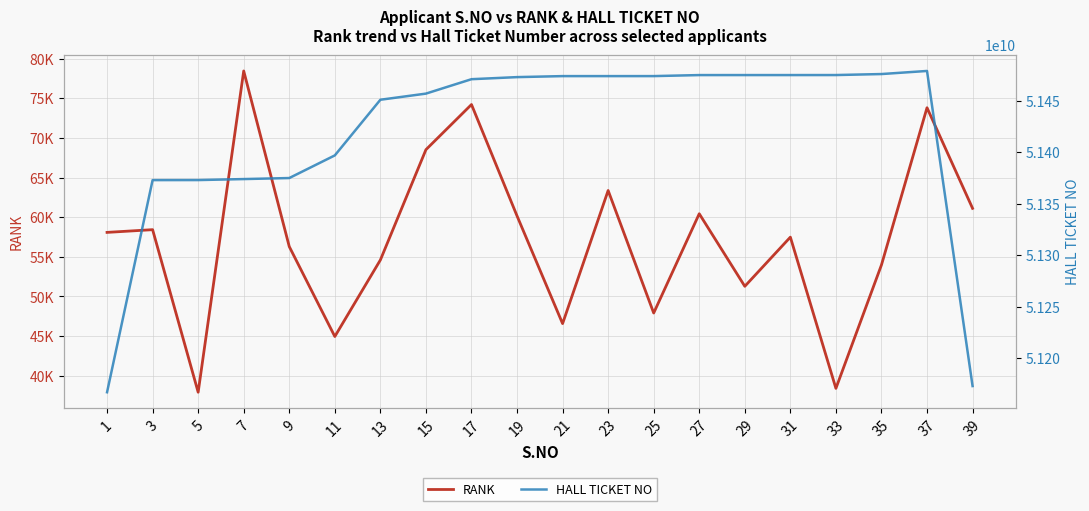

What is the total value across all series at 39?

51173071227